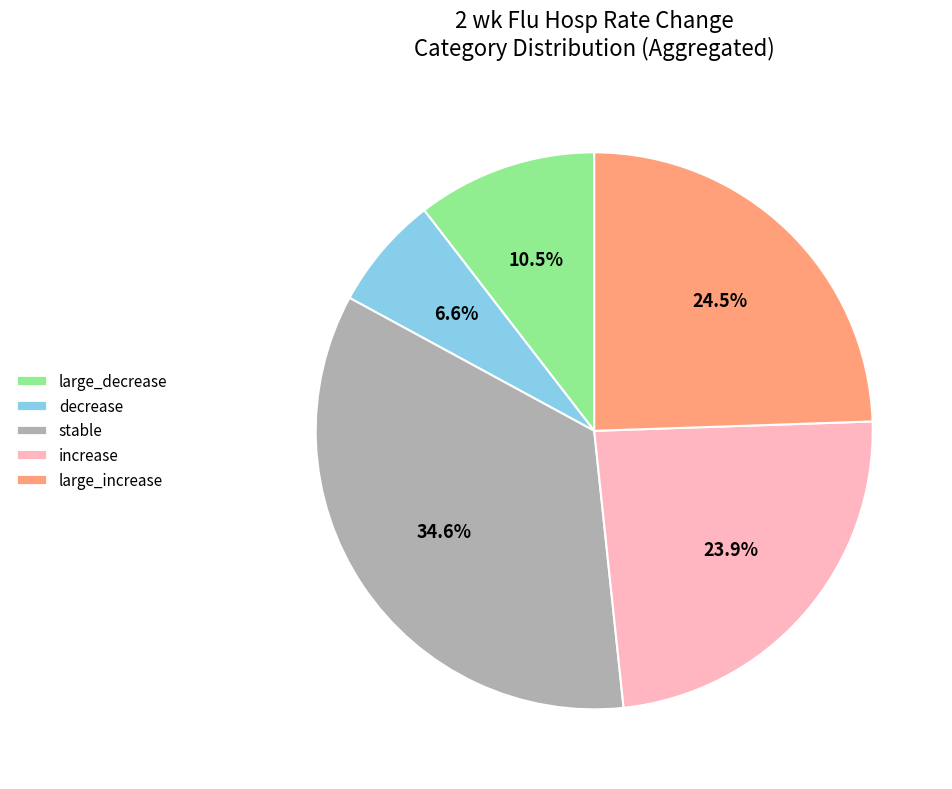

To the nearest percent, what percentage of the pie is large_increase?

24%